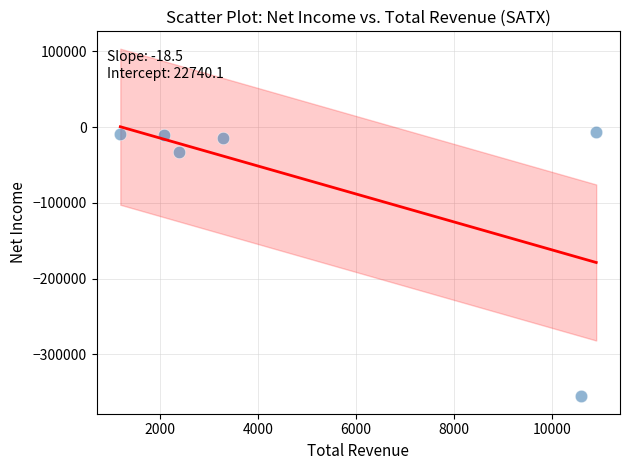

What Y value in the scatter plot is closest to -181150?

-32400